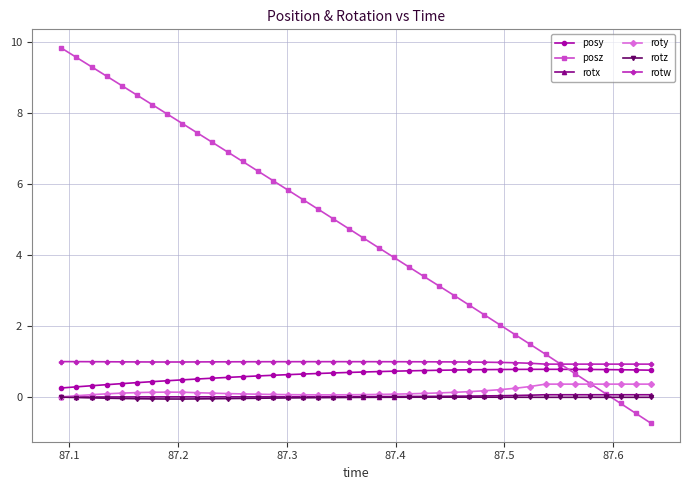

What is the minimum value shown in the chart?

-0.7